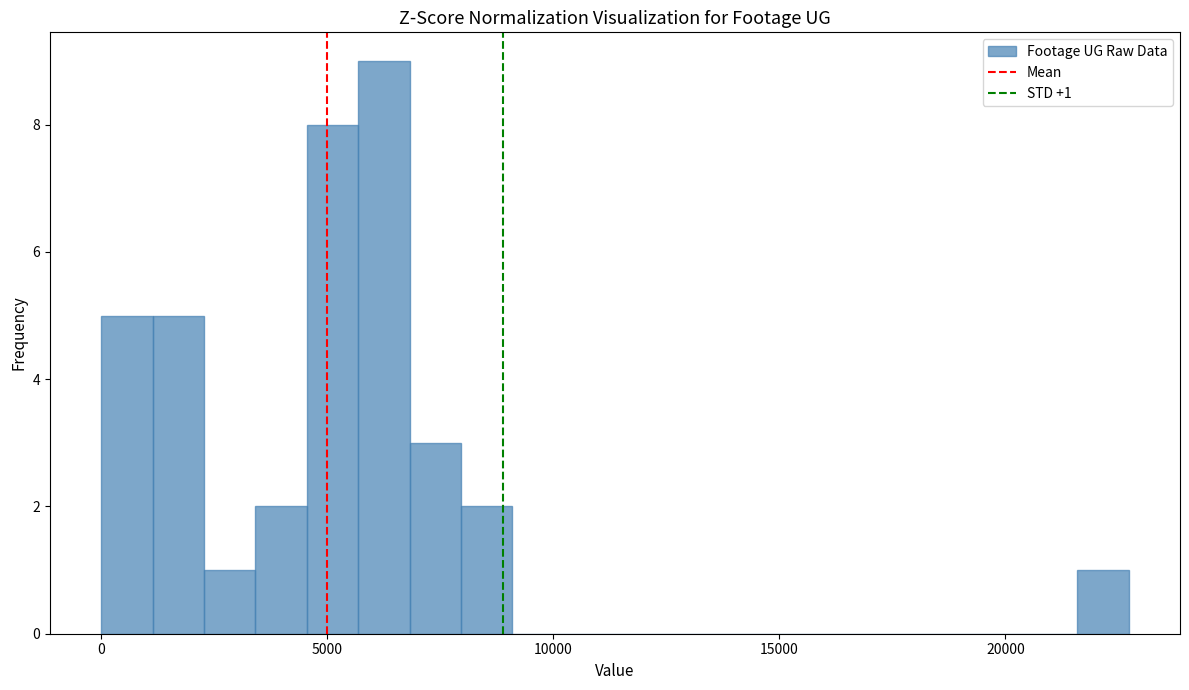

Around what value on the x-axis is the tallest bar? Give the approximate position of its centre, as read against the axis.

6000